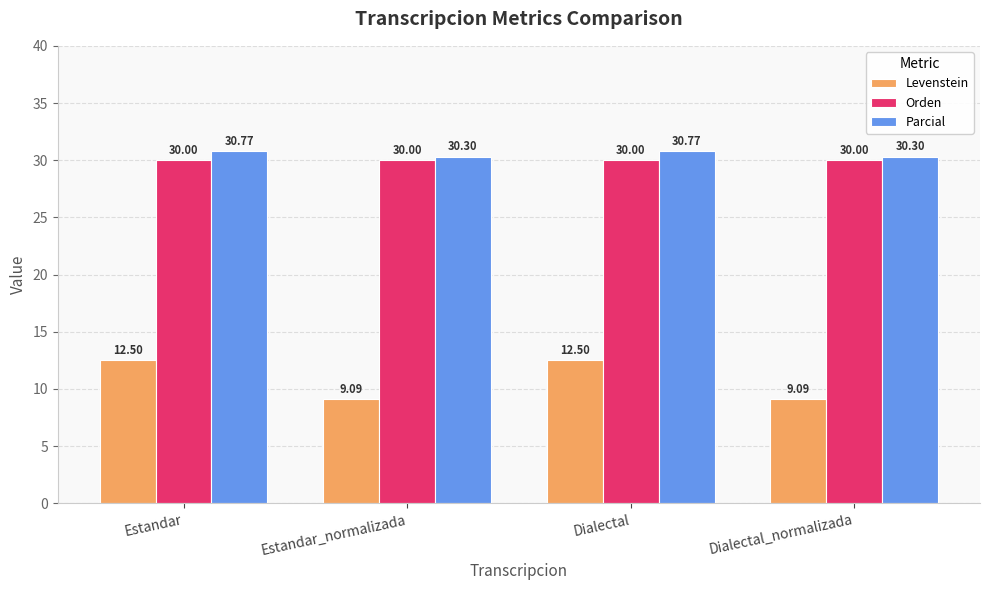

Are the bars grouped side by side (vs. stacked)?

Yes